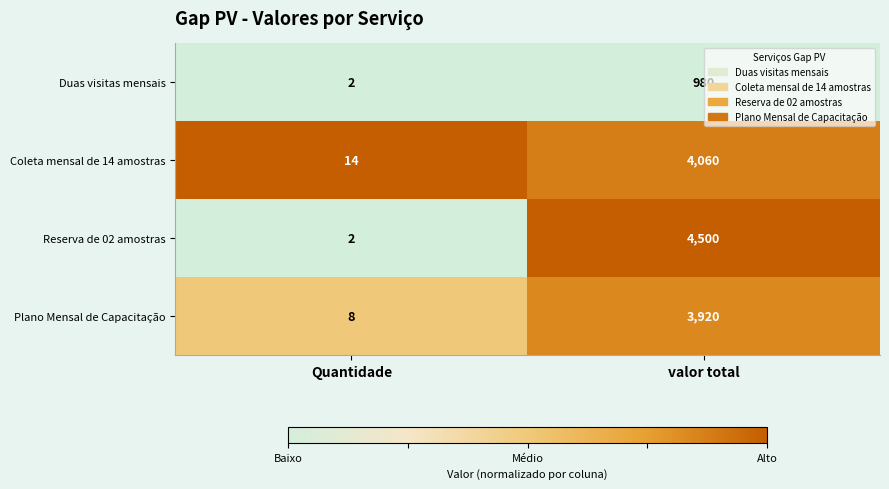

How many distinct data groups are displayed?

4